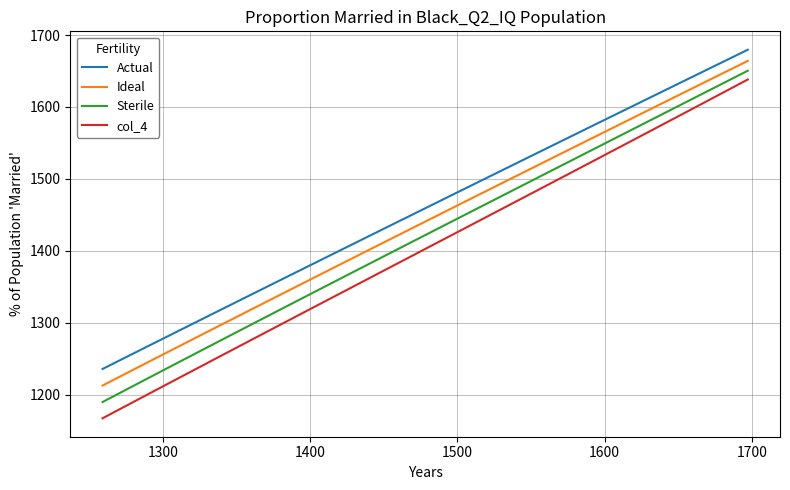

True or false: Ideal and Sterile cross at least once.

False